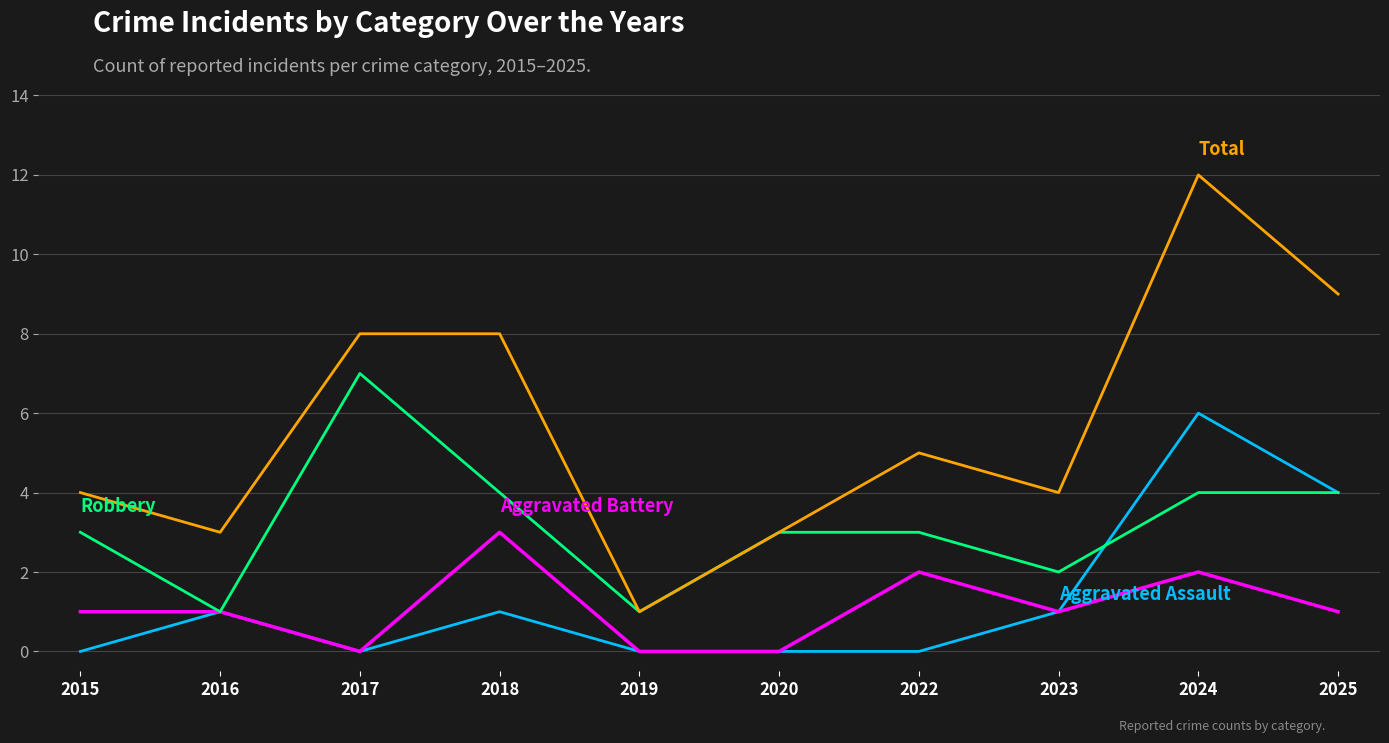

How many lines are shown in the chart?

4